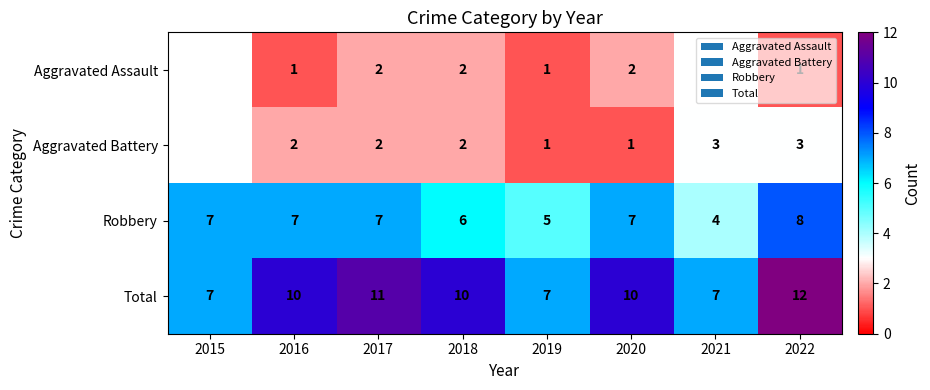

True or false: Robbery has a value of 7 at 2016.

True